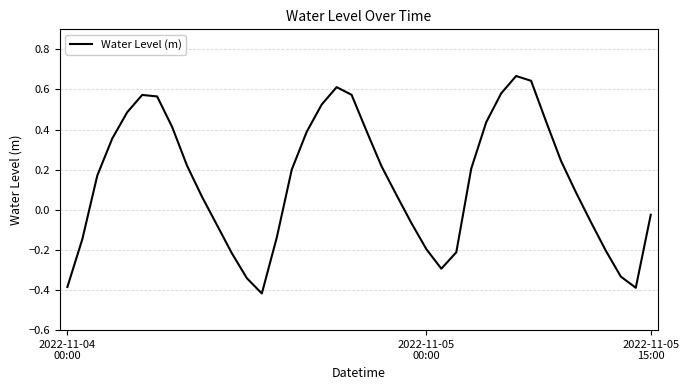

Is this an area chart (filled region under the line)?

No